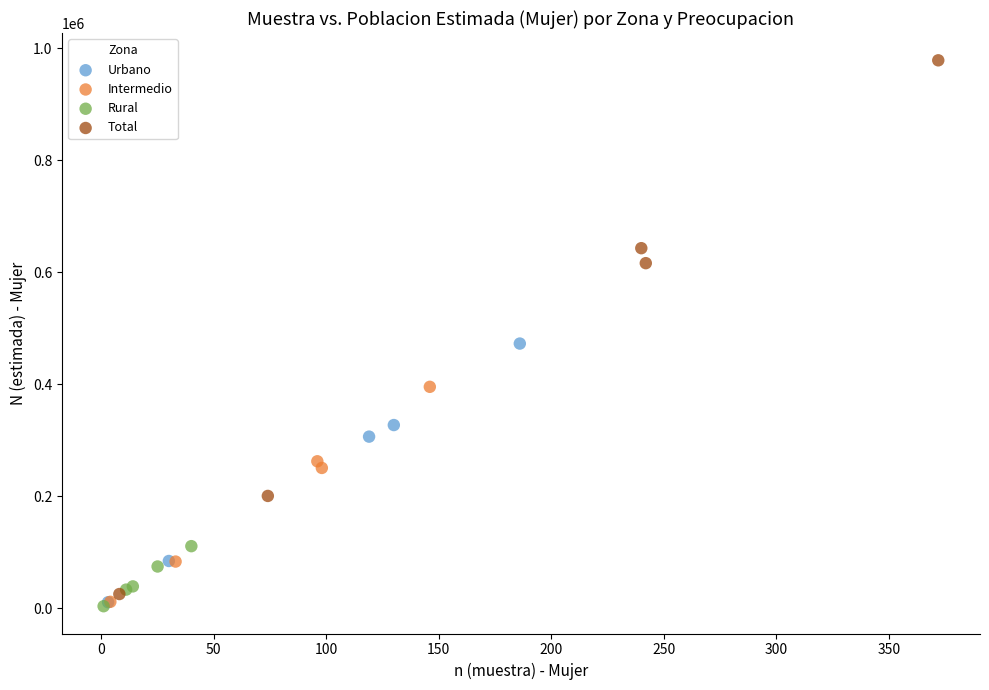

What are all the series names shown in the legend?

Urbano, Intermedio, Rural, Total